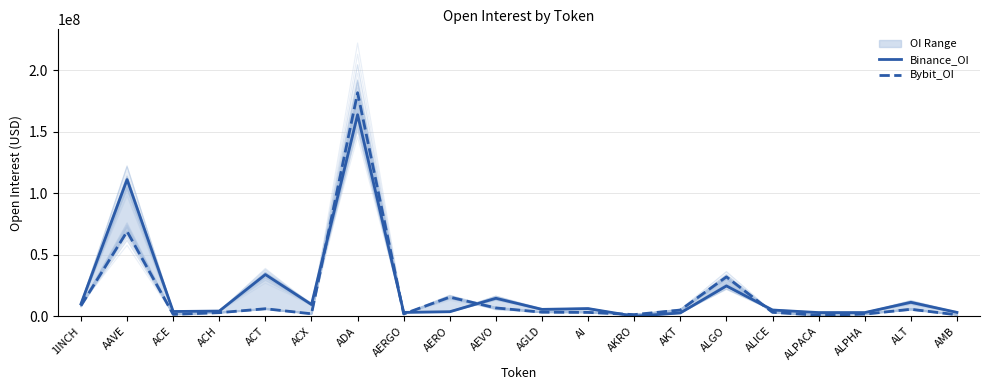

Which category has the highest value across all series?

ADA